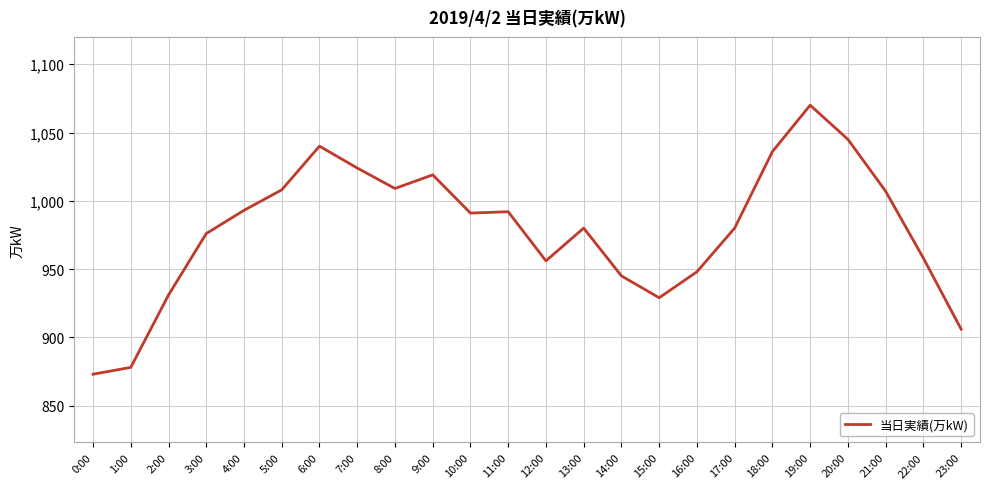

The value at 21:00 is 1007. True or false?

True